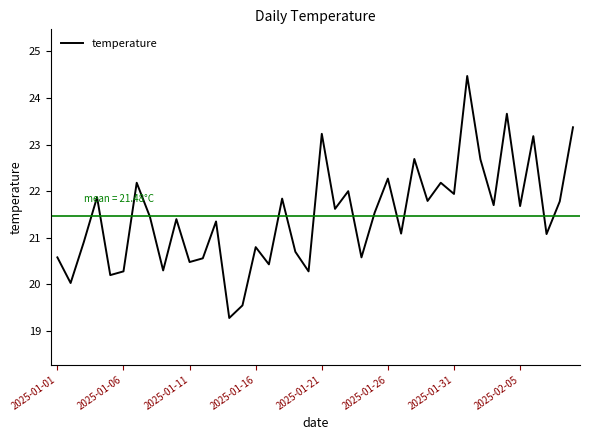

What is the difference between the maximum and minimum values?

5.2